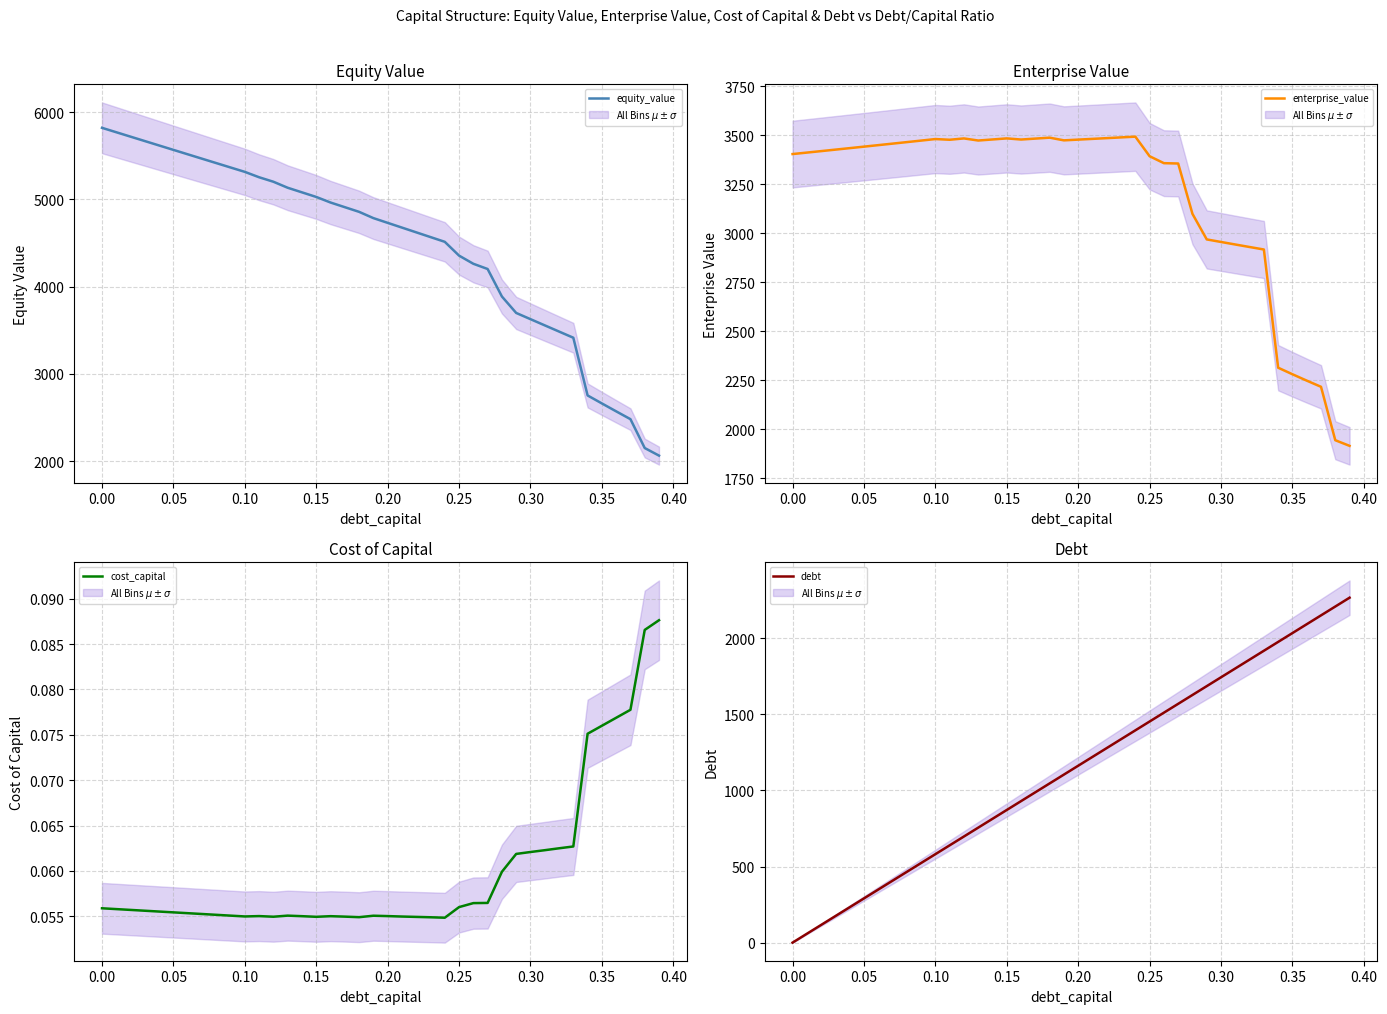

True or false: cost_capital and debt intersect in this chart.

True